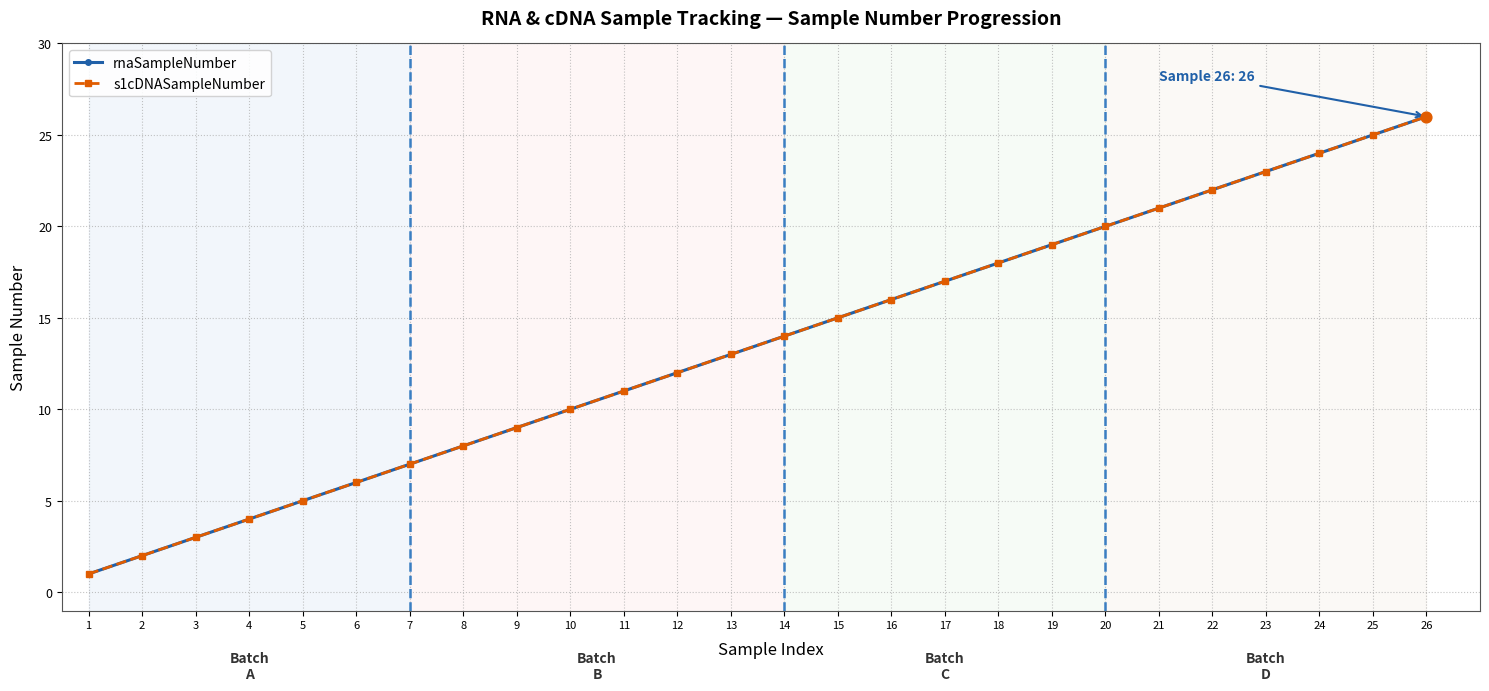

Does the chart have visible grid lines?

Yes